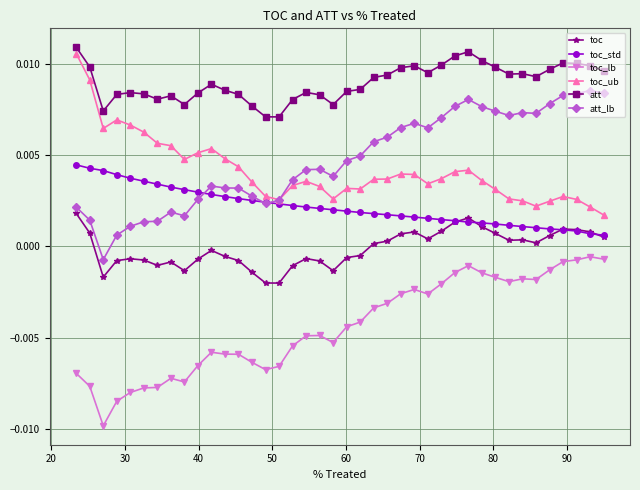

What are all the series names shown in the legend?

toc, toc_std, toc_lb, toc_ub, att, att_lb